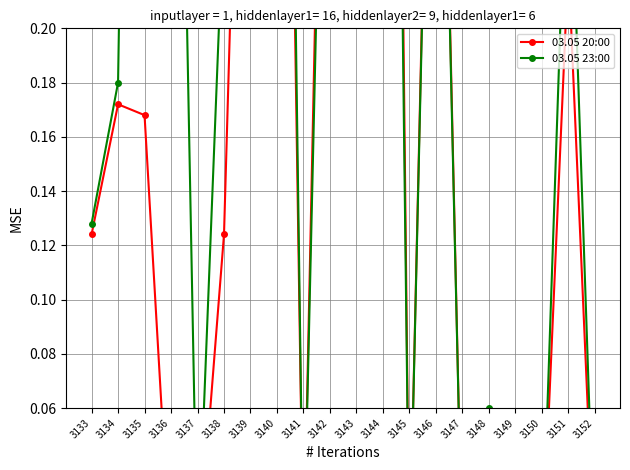

Which label corresponds to the largest value in the chart?

3144